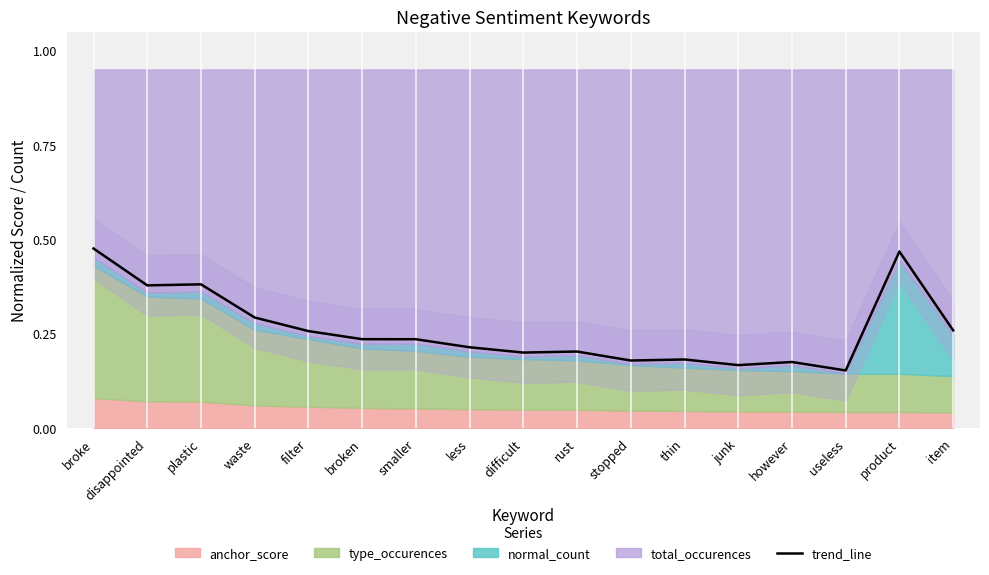

How many interior local peaks (higher than both neighbors) does the data have?

5